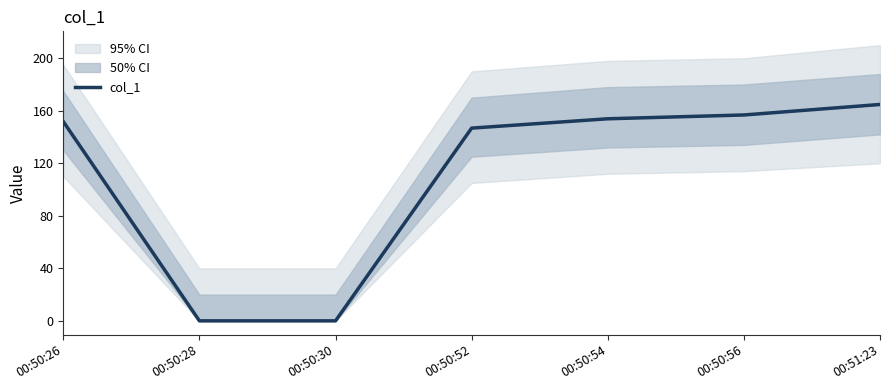

The value of col_1 at 00:50:56 is 96.3. True or false?

False